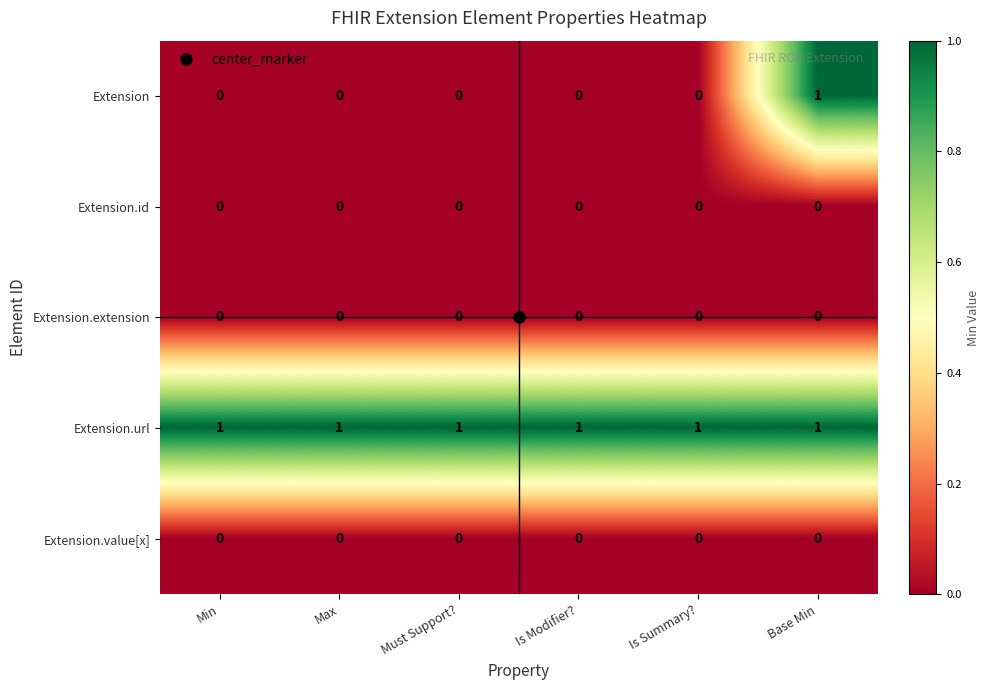

Is the value of Extension.url at Base Min greater than the value of Extension at Max?

Yes